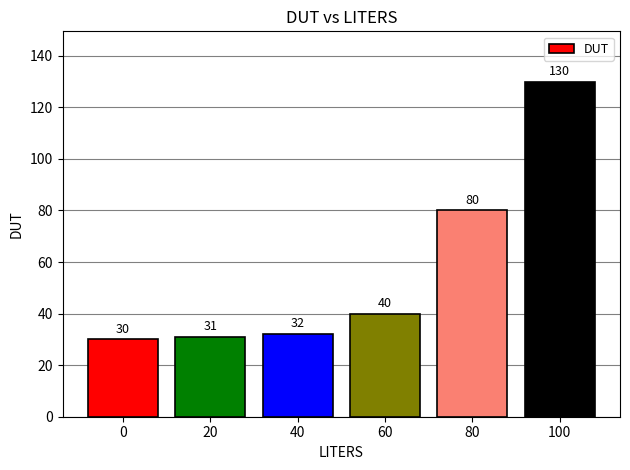

What is the ratio of the value at 0 to the value at 100?

0.2